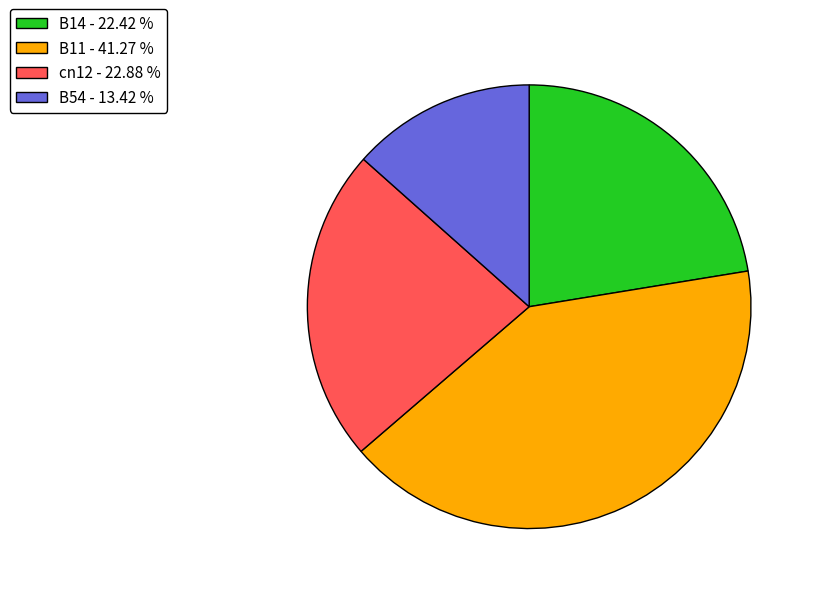

How many slices are in this pie chart?

4